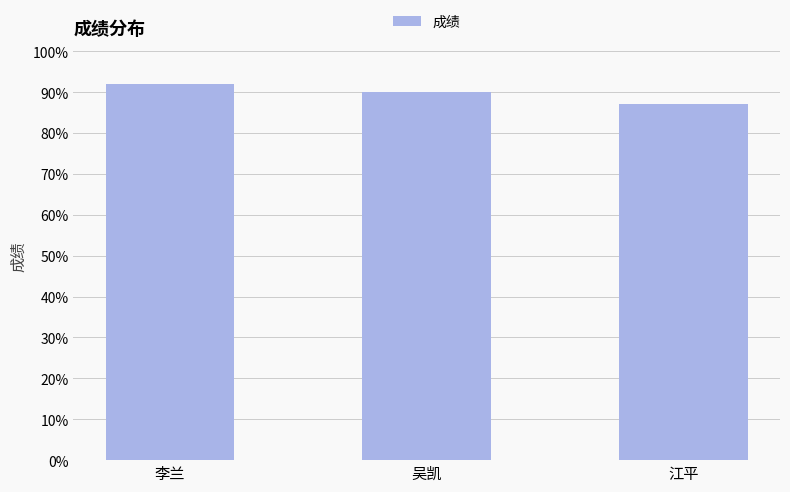

How many categories are shown in the chart?

3